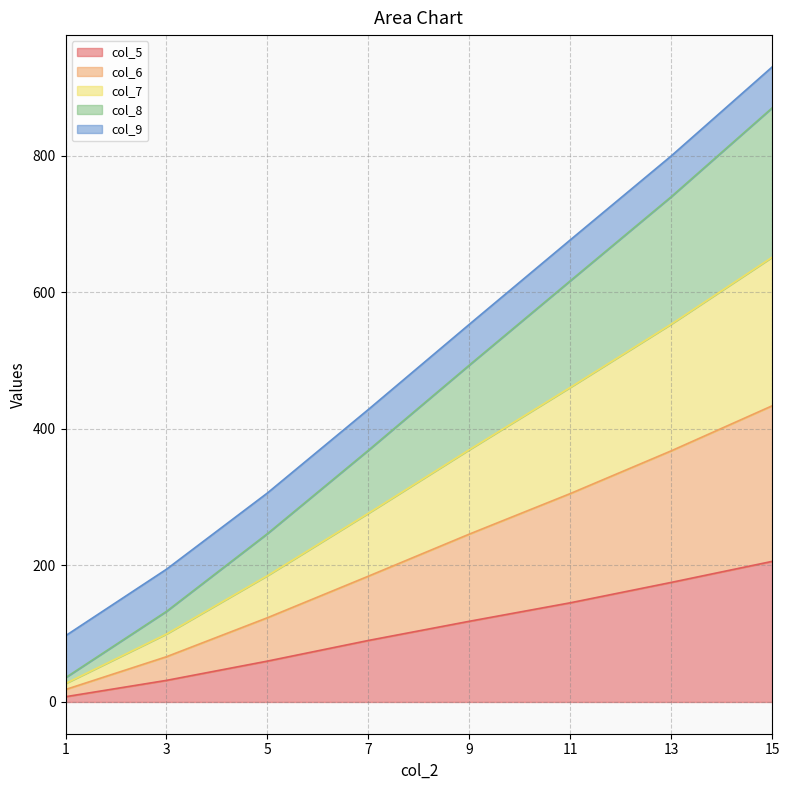

What is the greatest value displayed?

930.1